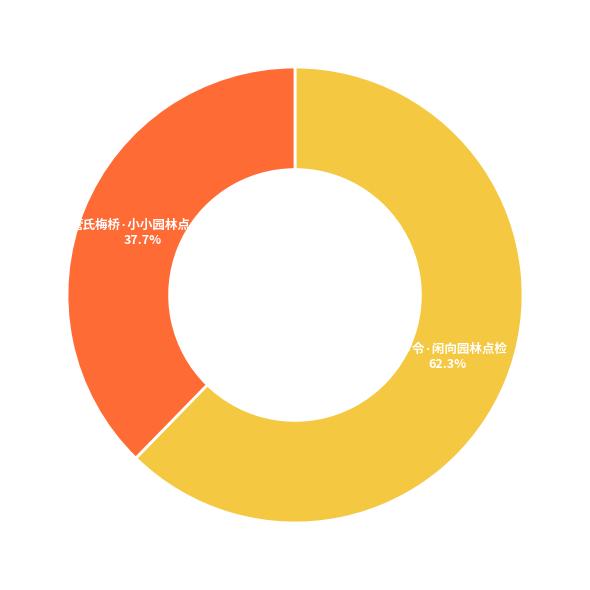

Which has a higher value, 如梦令·闲向园林点检 or 管氏梅桥·小小园林点点梅?

如梦令·闲向园林点检